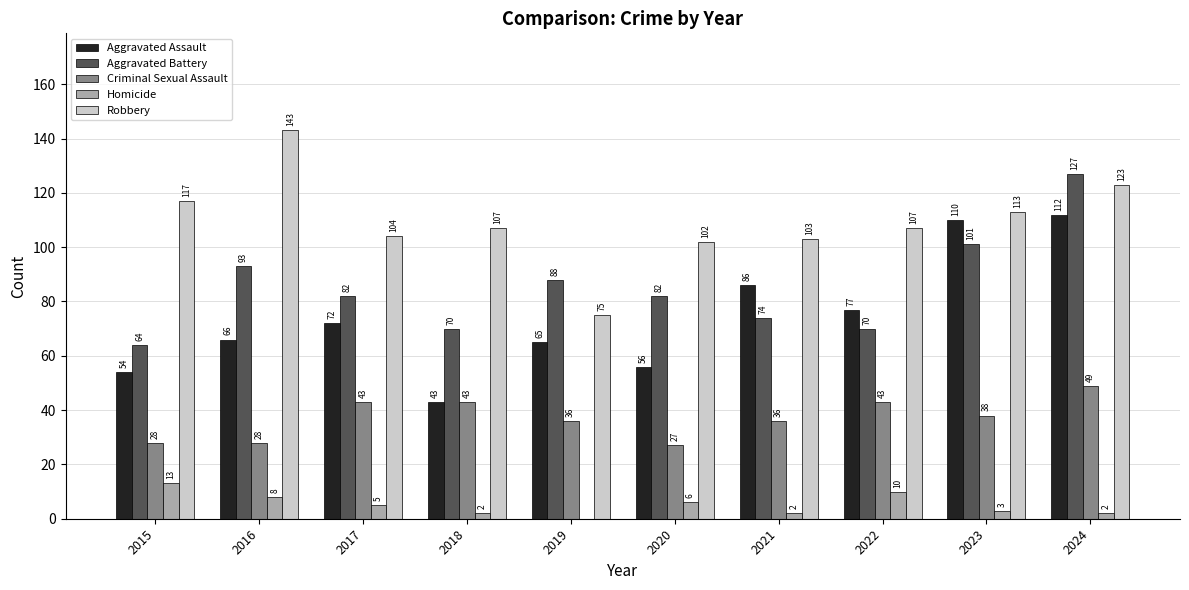

What is the sum of the Robbery values at 2022 and 2021?

210